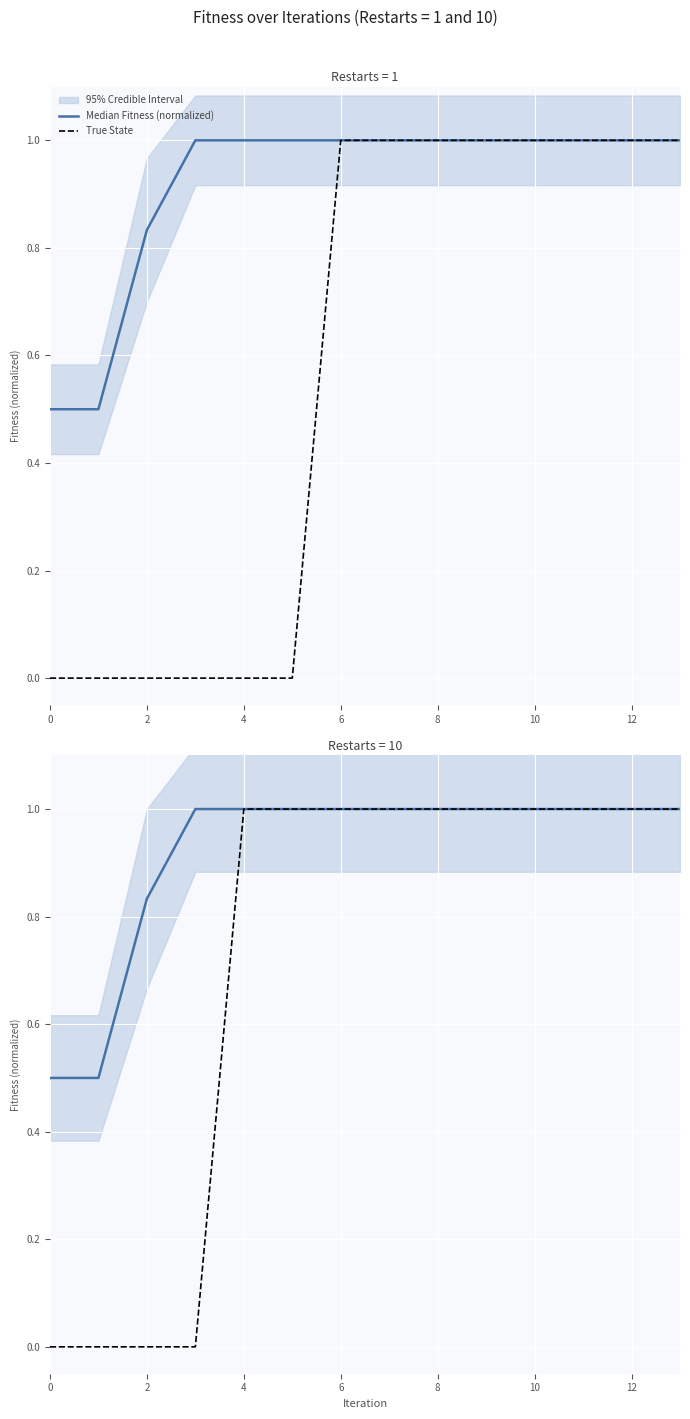

True or false: Median Fitness (normalized) and True State intersect in this chart.

False